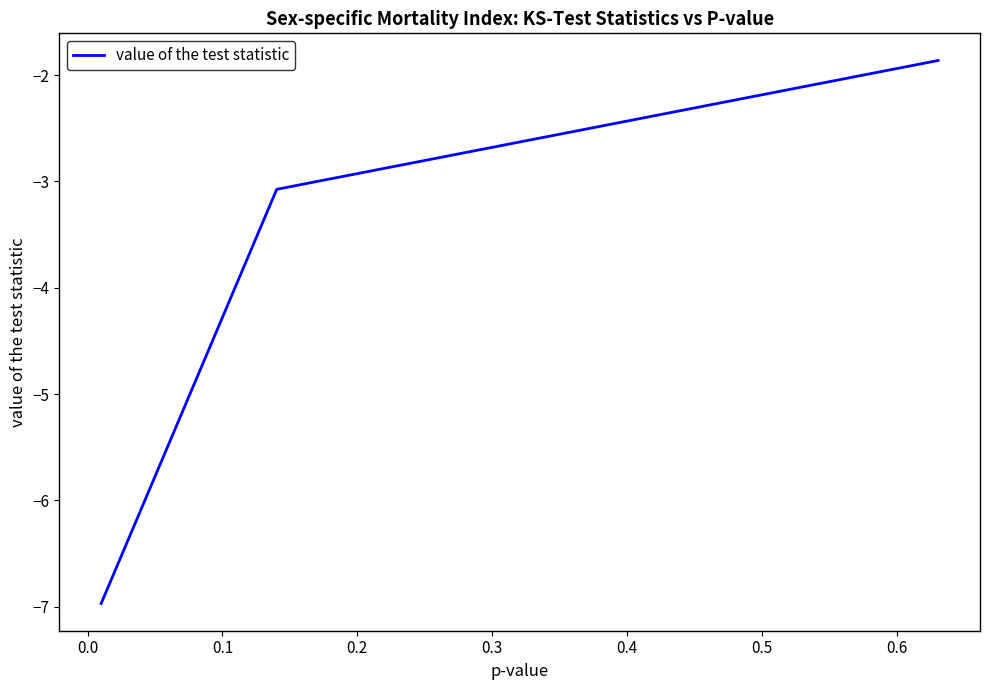

What is the difference between the maximum and second lowest values?

1.2